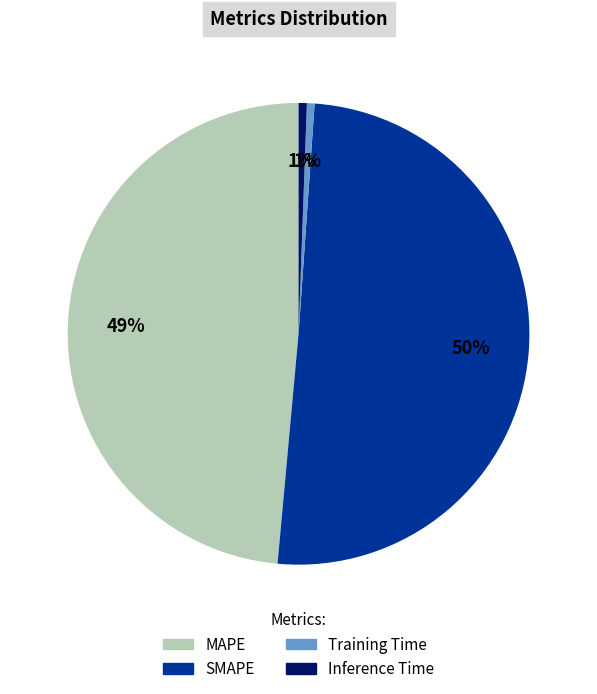

How many segments does this pie chart have?

4